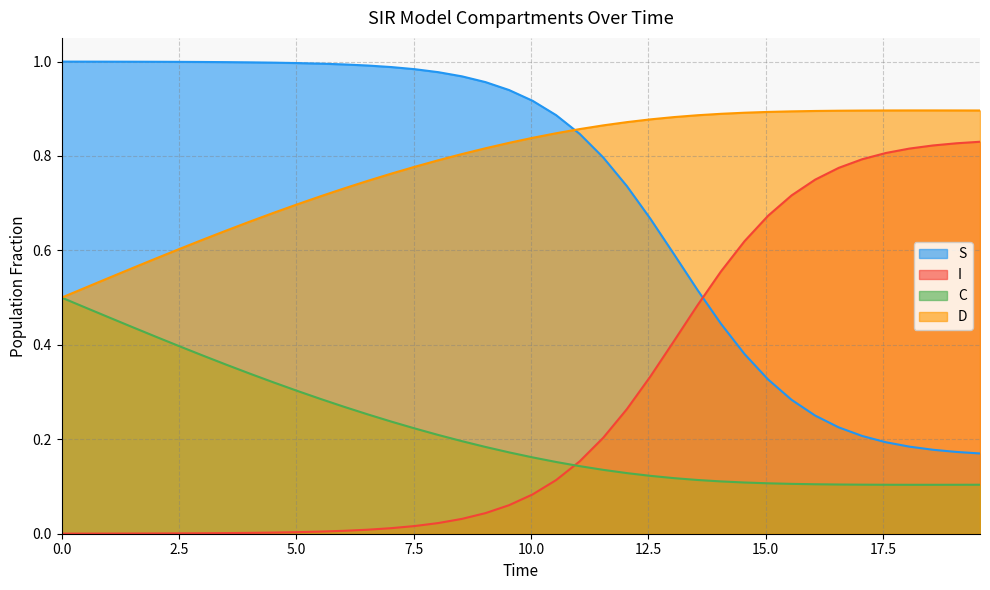

True or false: S has more than 1 interior local peaks.

False